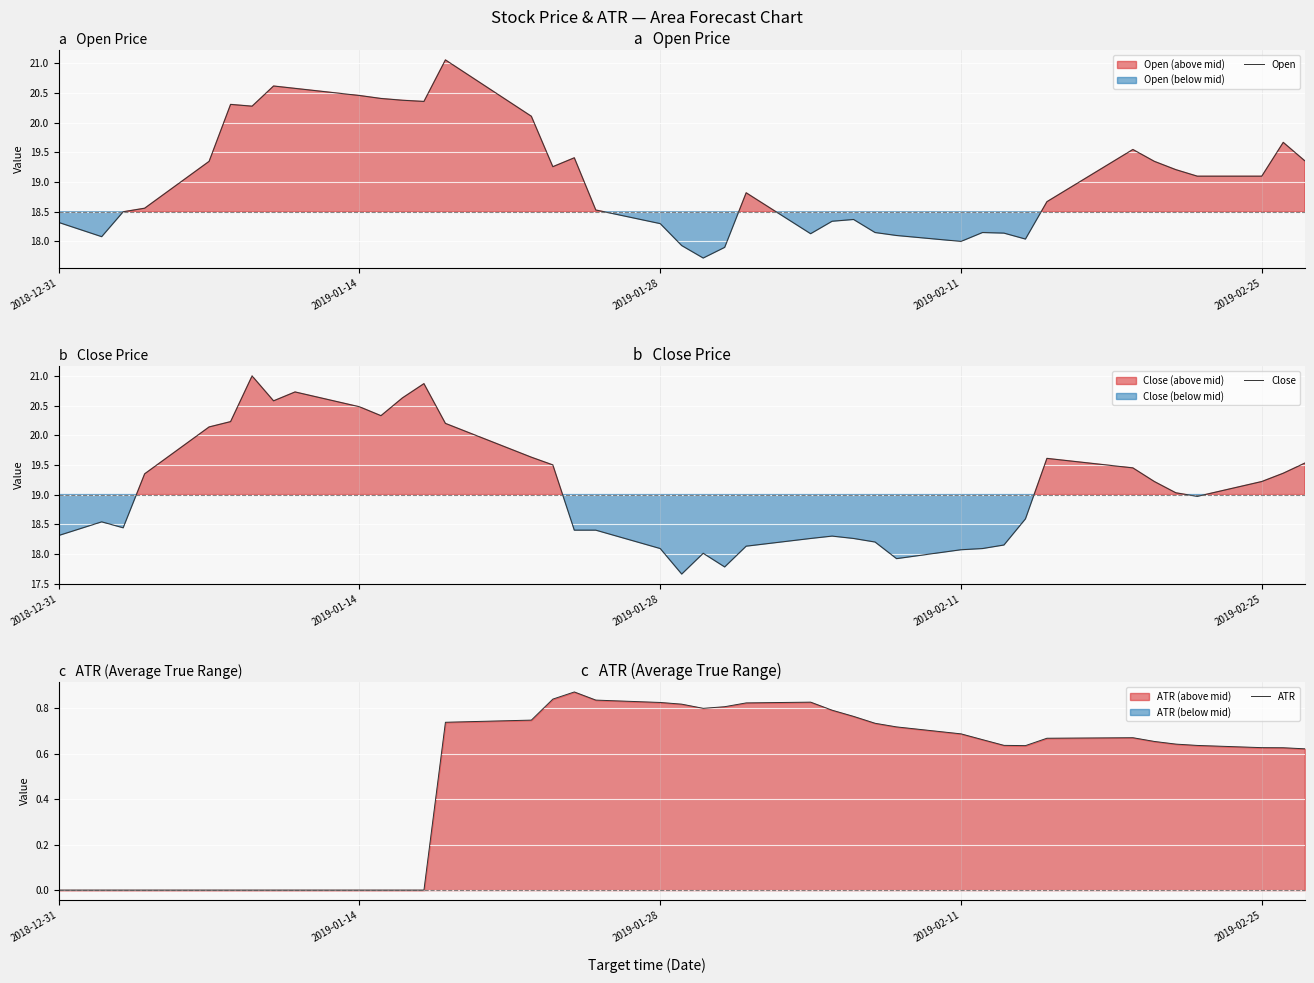

Which series has the largest total across all categories?

Close